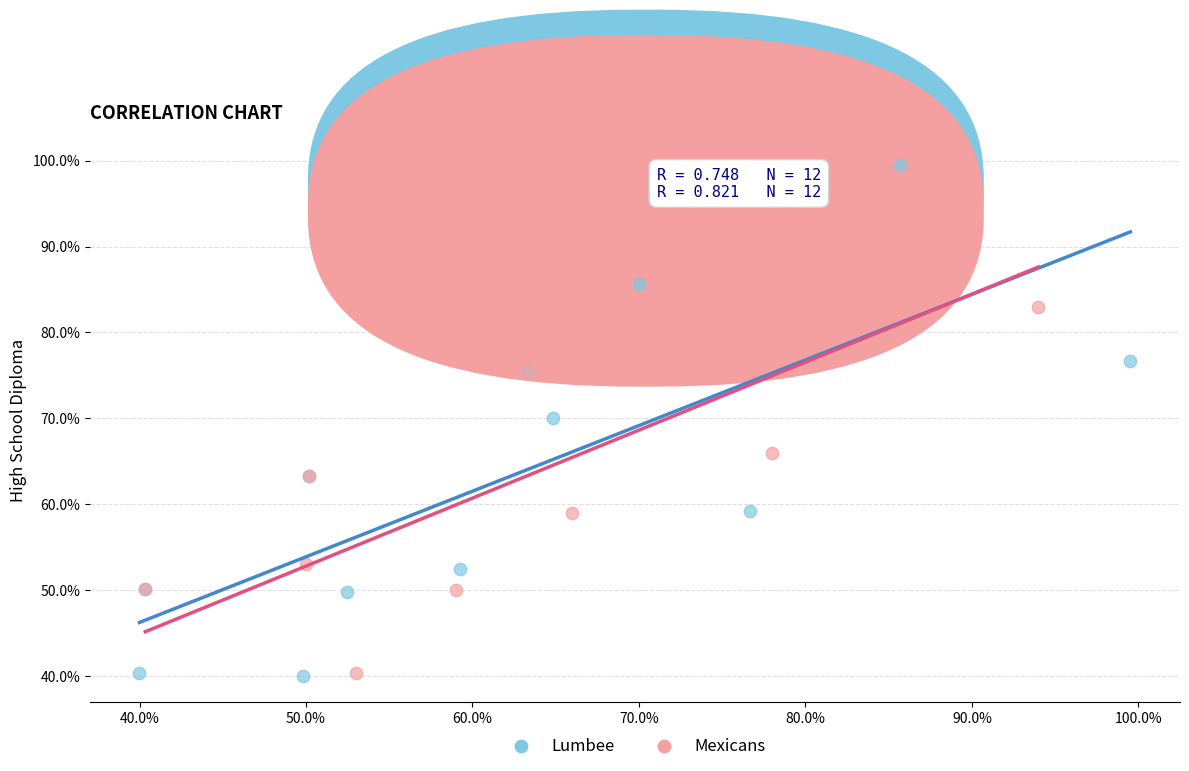

Which series has the largest Y range (max minus min)?

Lumbee